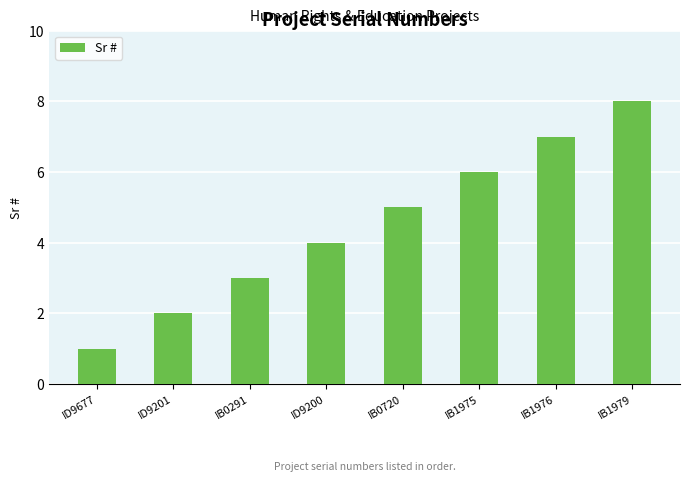

The chart shows a value of 4 at IB1976. True or false?

False